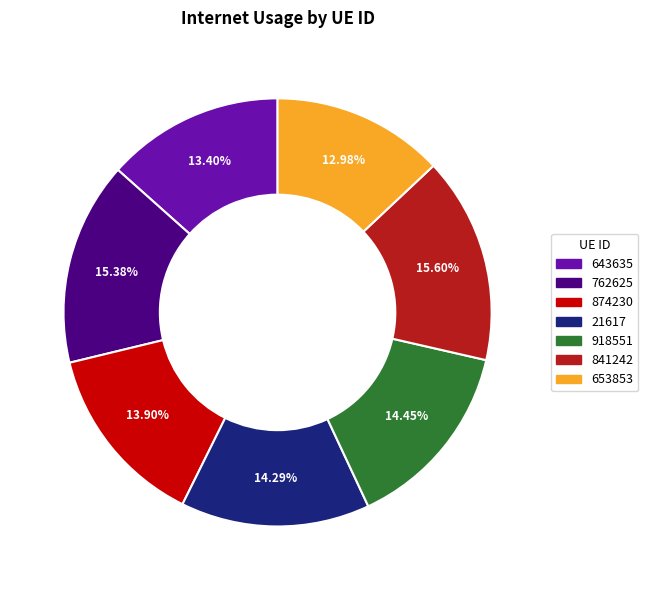

What percentage is the 918551 slice, to the nearest percent?

14%